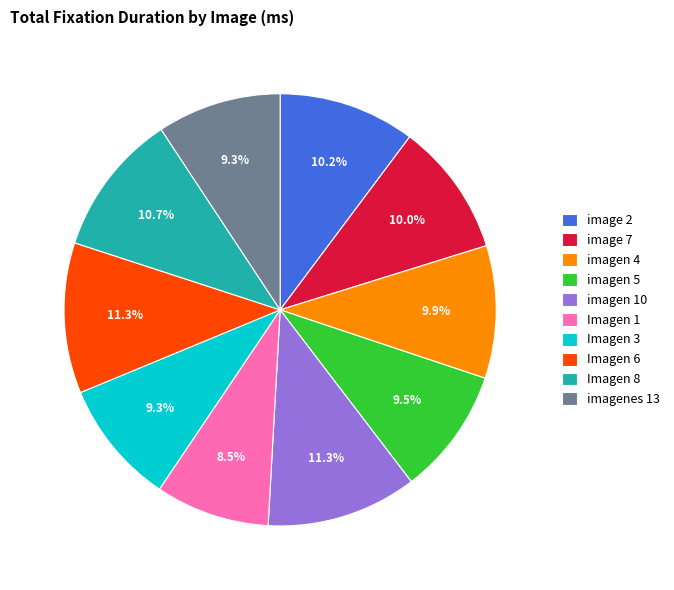

What is the total percentage of image 7 and Imagen 3?

19.3%